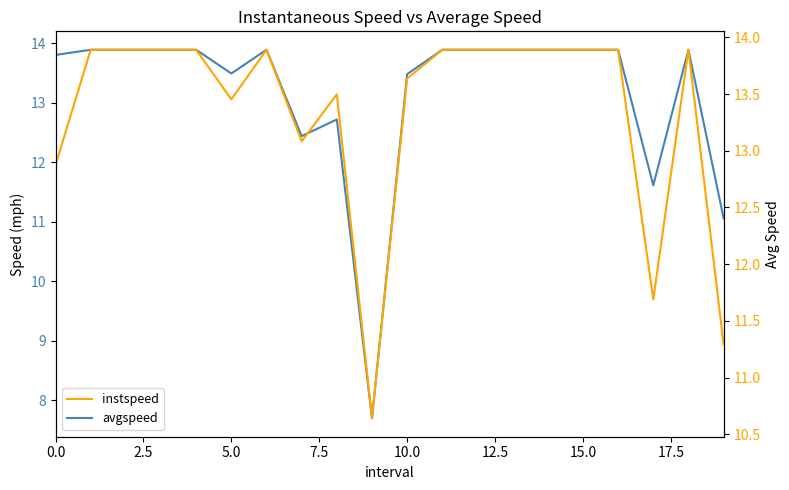

At which label is instspeed closest to 12?

17